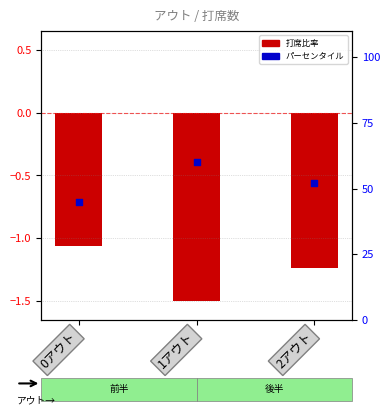

Which series has the widest spread of Y values?

打席数パーセンタイル